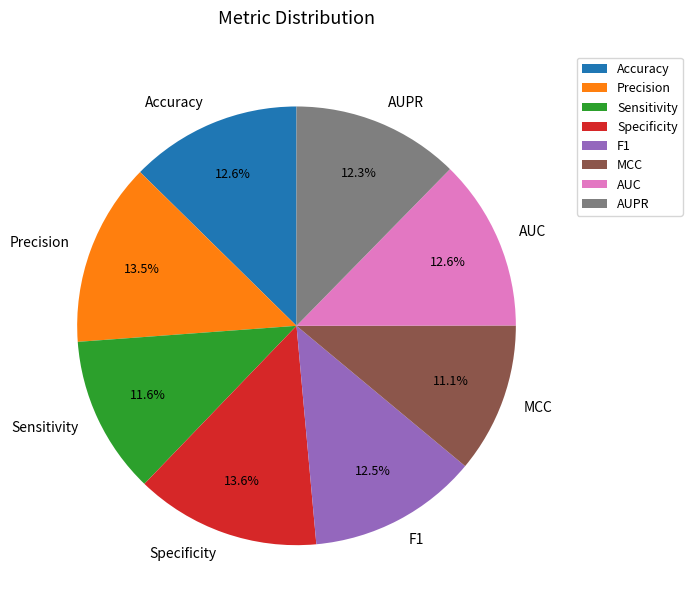

The AUC slice represents 13% of the pie. True or false?

True